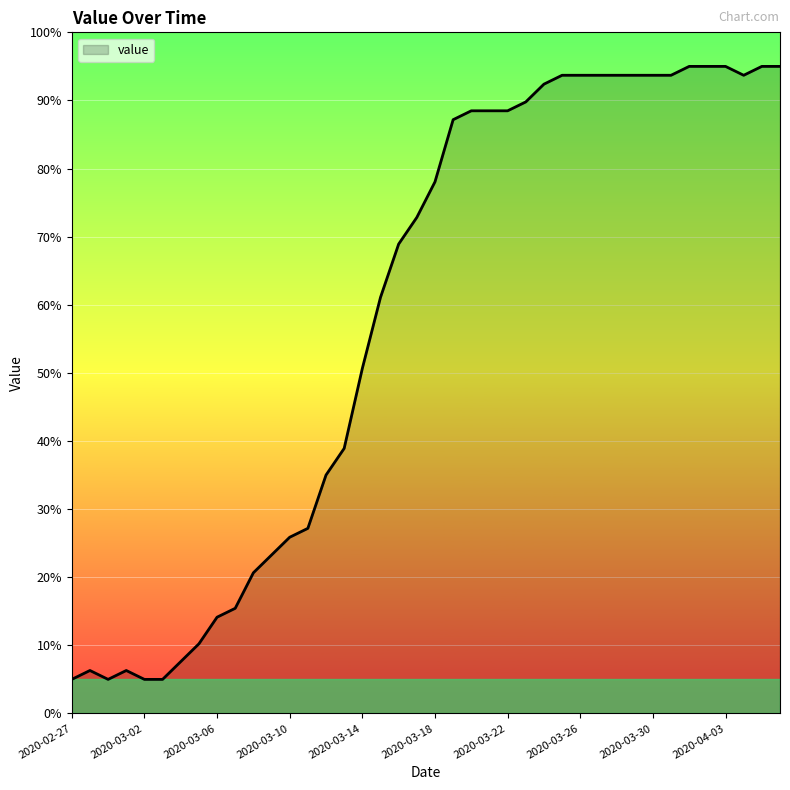

How many values are below 78?

20